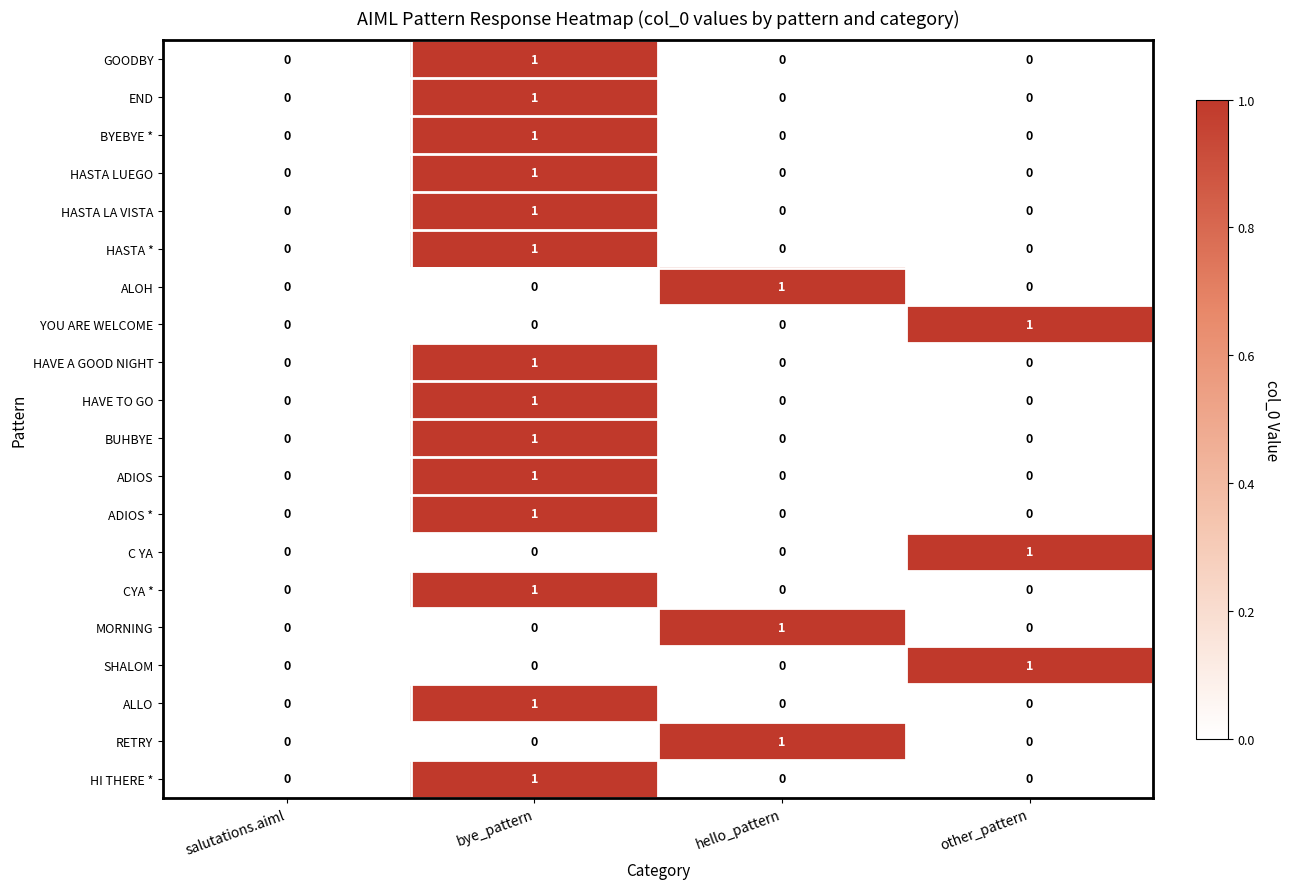

True or false: ALLO has a value of 0 at hello_pattern.

True